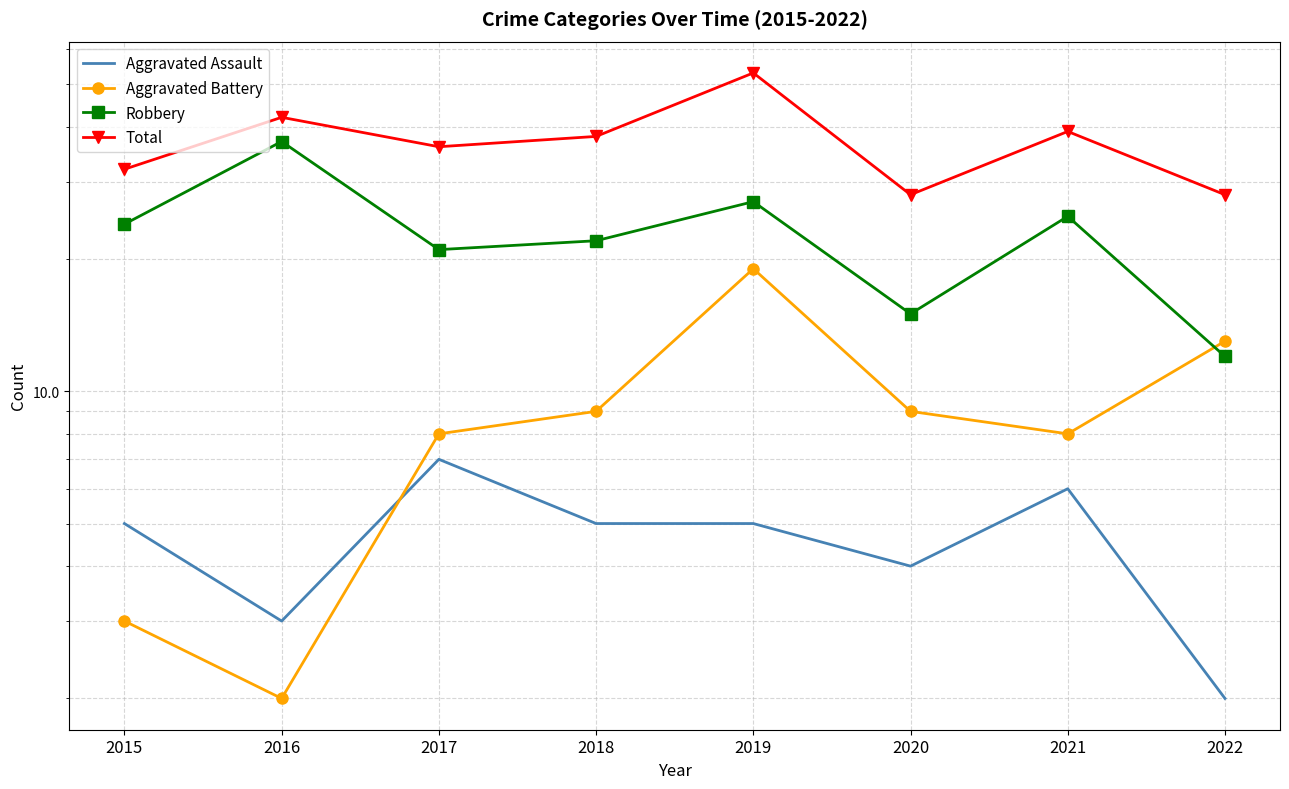

Where is Robbery nearest to the value 24?

2015